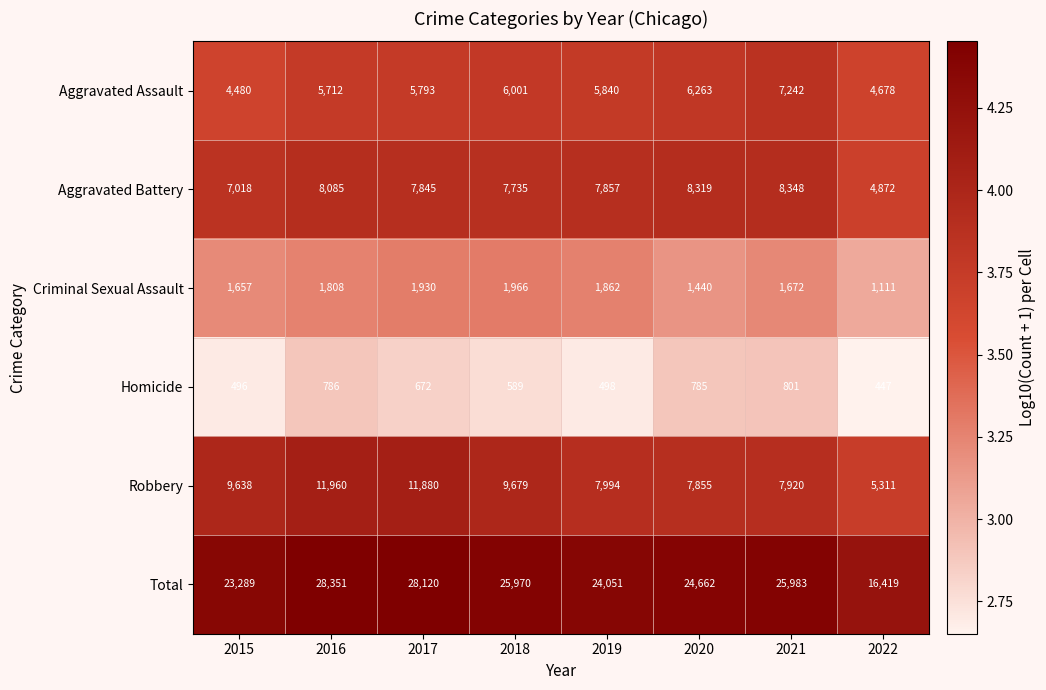

At how many categories does at least one series exceed 21716?

7